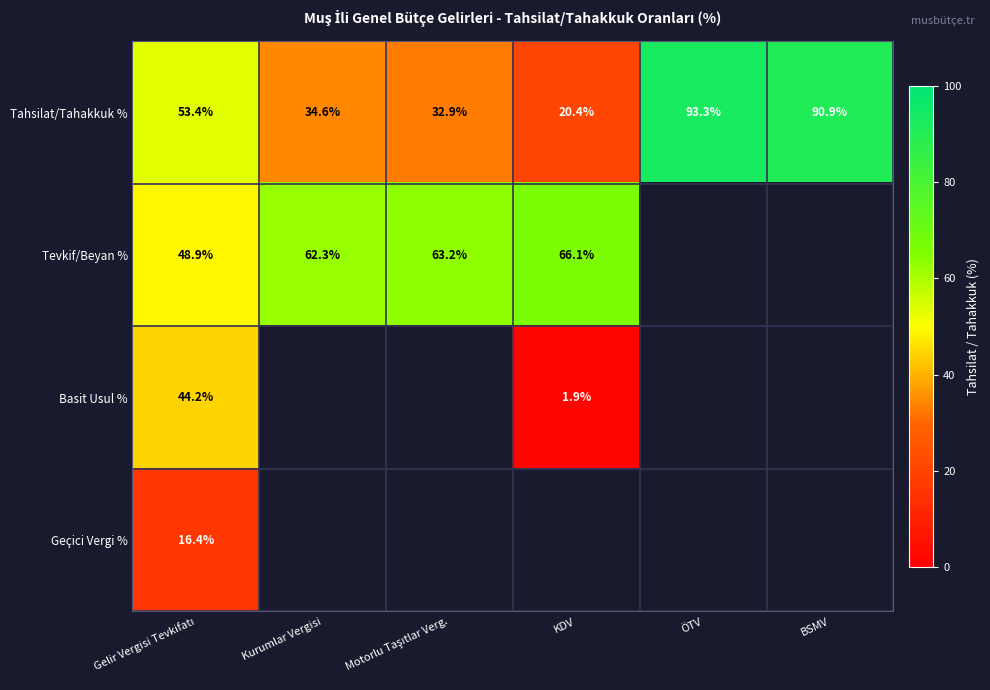

How many data points in Tahsilat/Tahakkuk % are above 53?

3